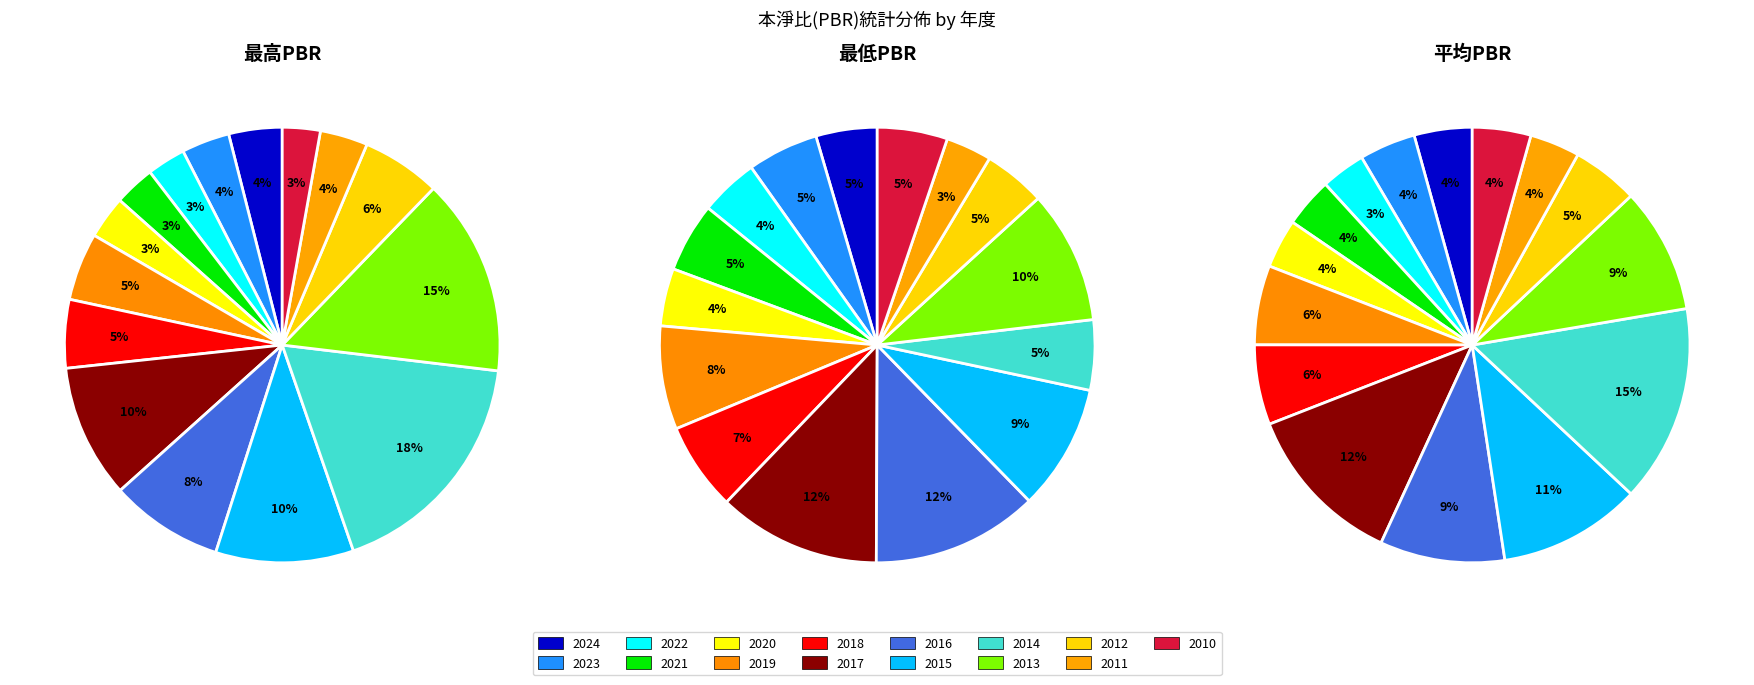

Rank the categories by 最高PBR value from highest to lowest.

2014, 2013, 2015, 2017, 2016, 2012, 2018, 2019, 2024, 2023, 2011, 2020, 2021, 2022, 2010